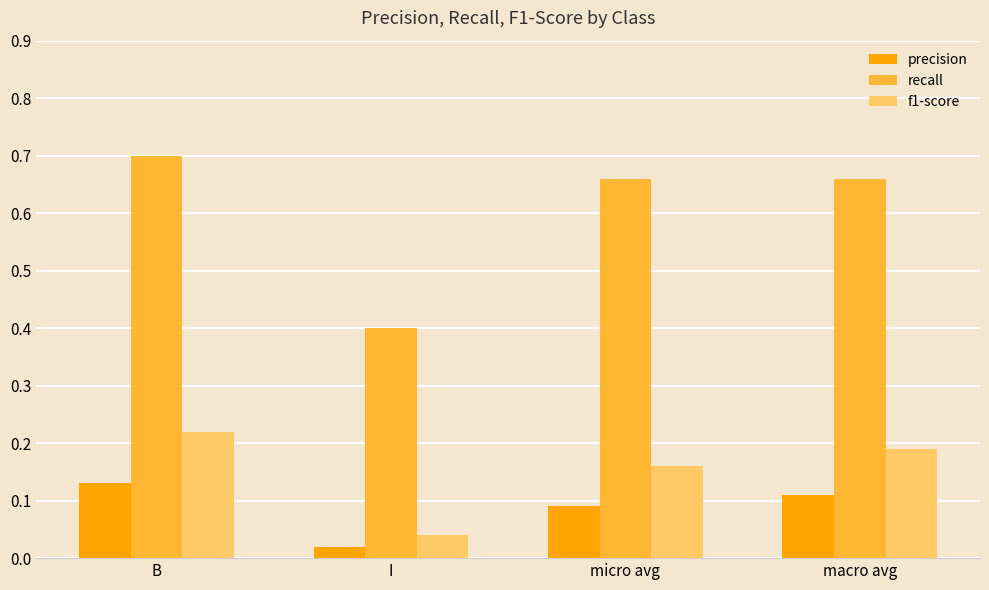

At which label is recall closest to 0?

I